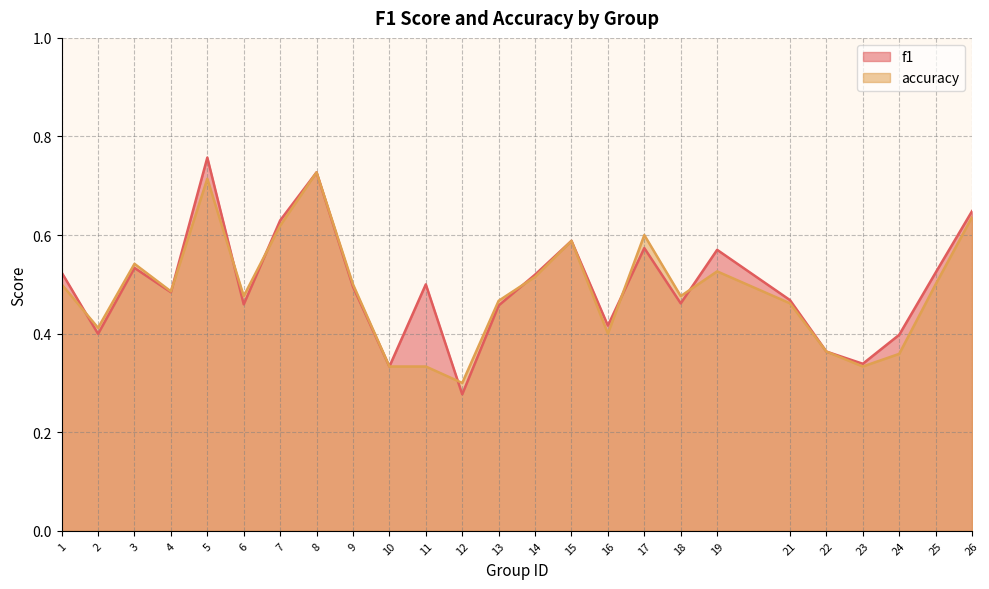

How many times do f1 and accuracy cross each other?

8